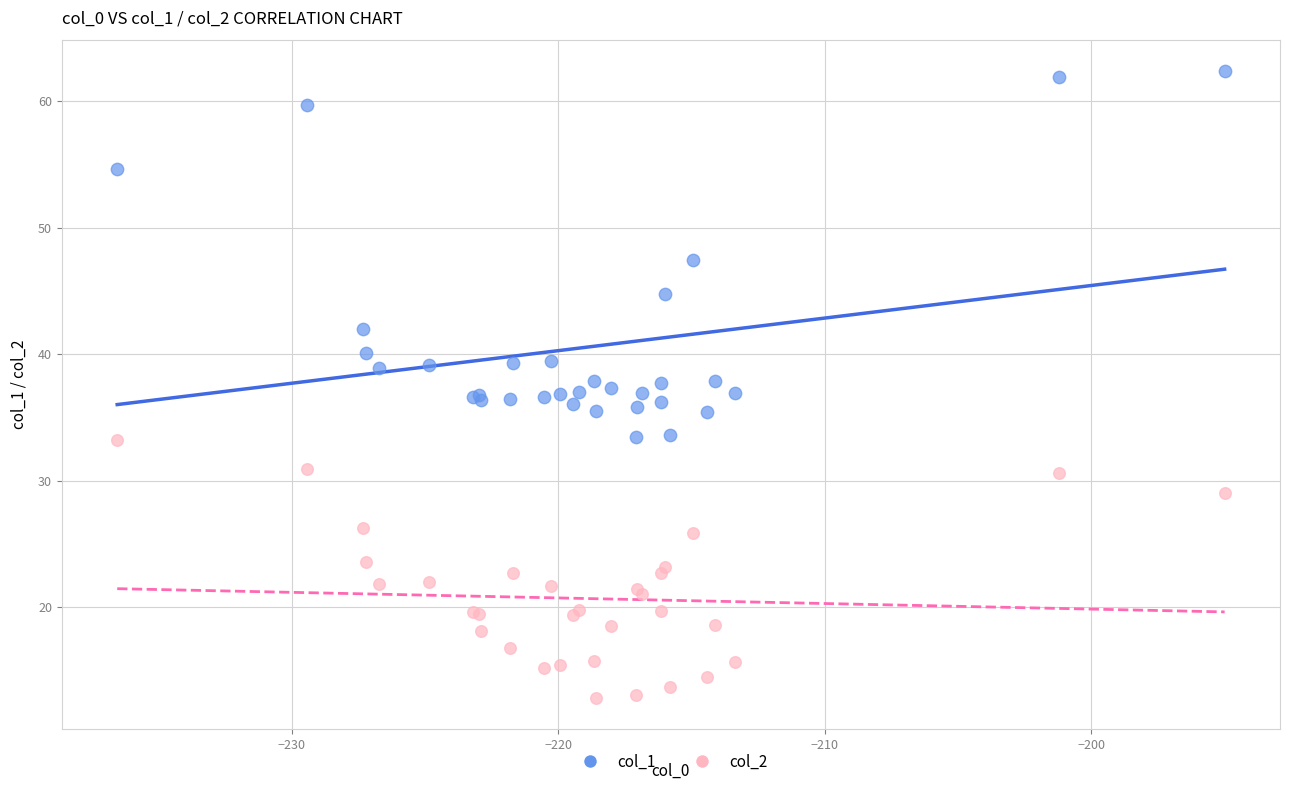

What are all the series names shown in the legend?

col_1, col_2